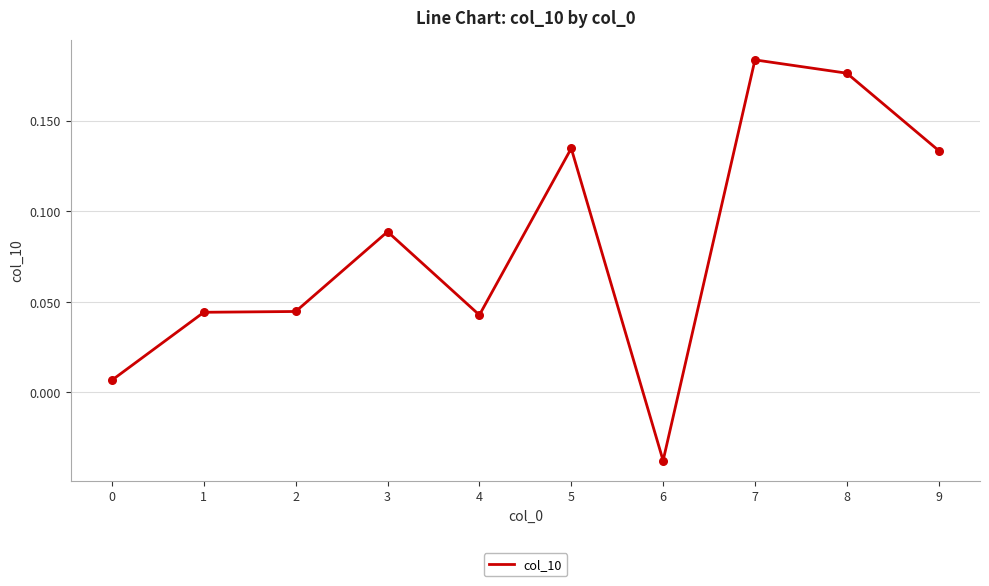

Which has a higher value, 5 or 1?

5